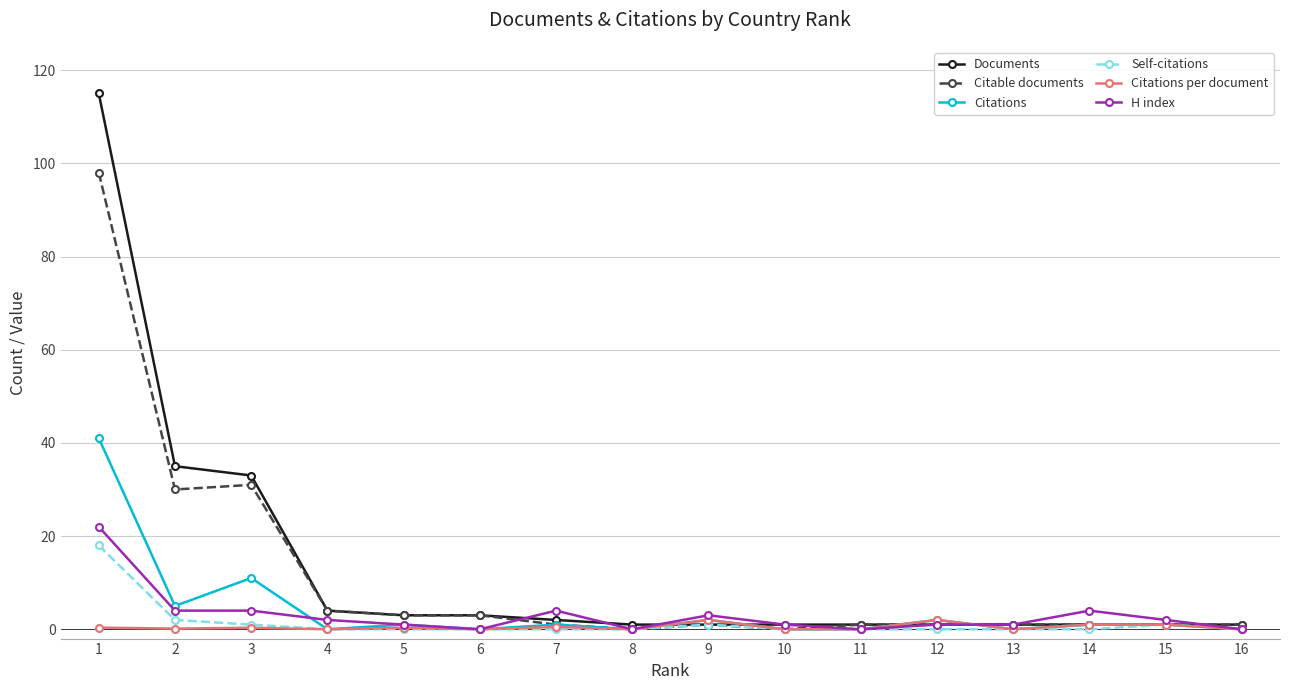

Is it true that Citable documents equals 1.0 at 7?

True